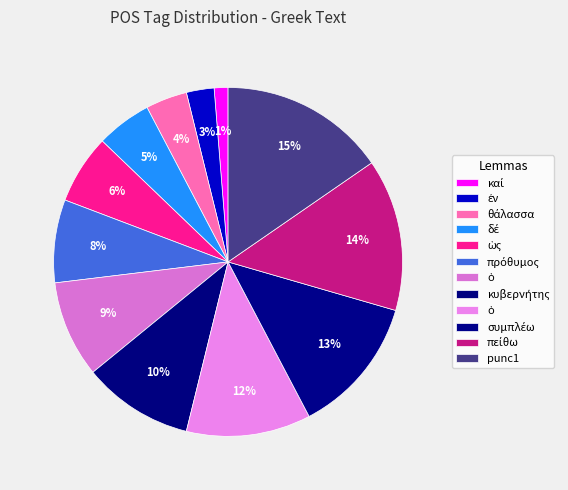

Count the number of slices in the pie.

12